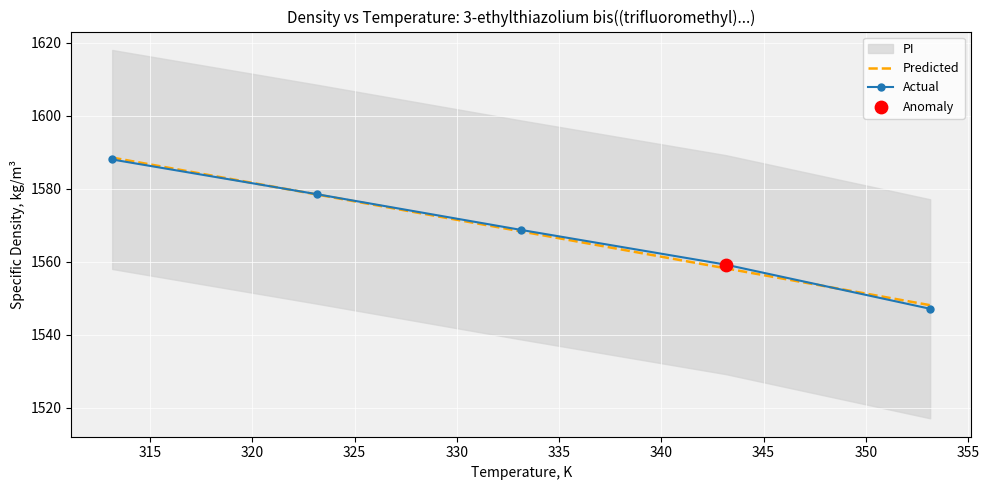

Which series contains the highest Y value?

Predicted